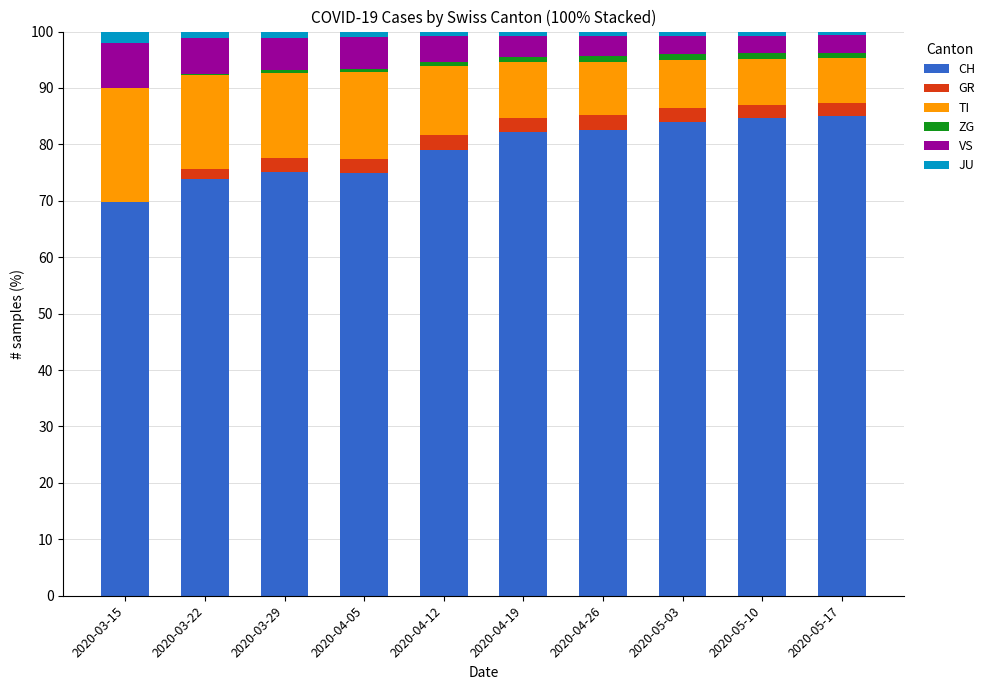

What is the maximum value for CH?

85.0